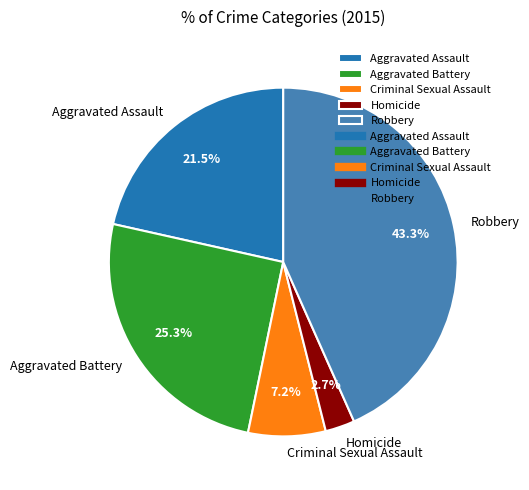

To the nearest percent, what is the combined percentage of Robbery and Homicide?

46%